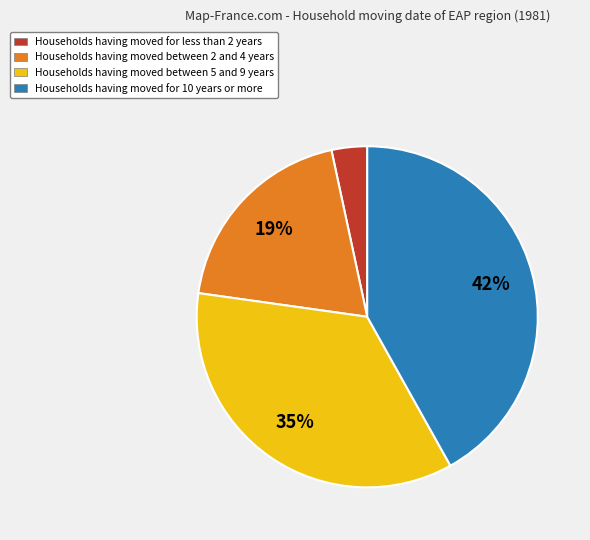

Is there any slice that represents more than half of the pie?

No